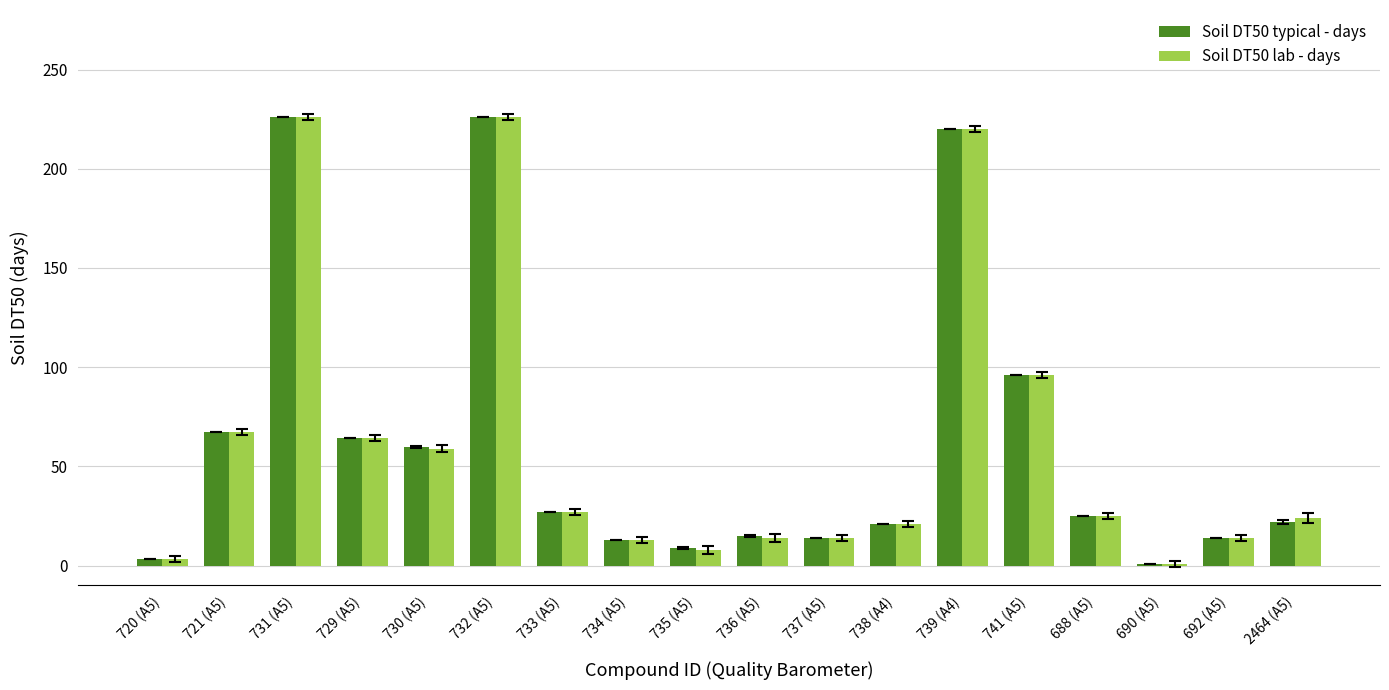

What is the label of the 13th bar from the right?

732 (A5)